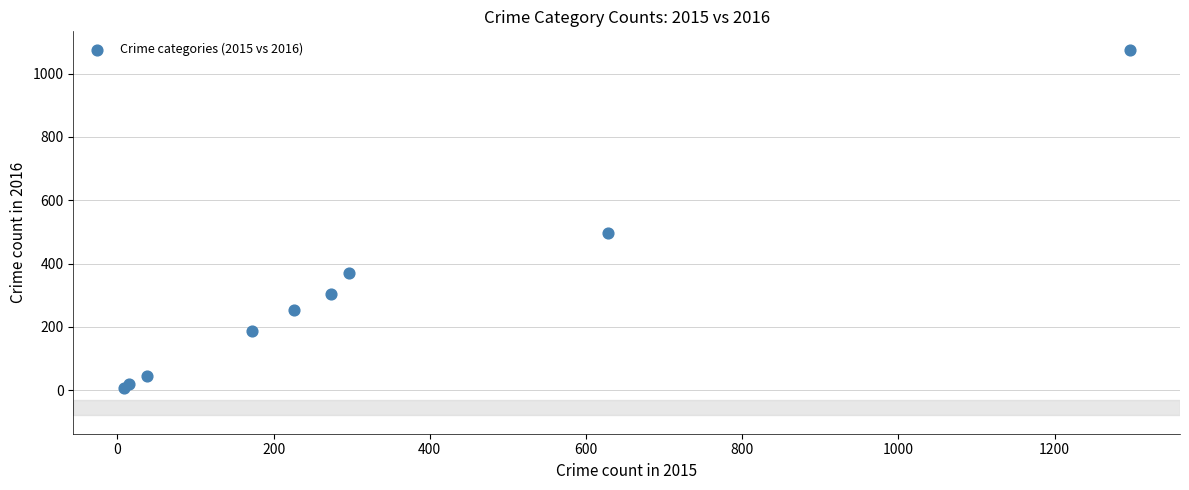

What Y value in the scatter plot is closest to 541?

495